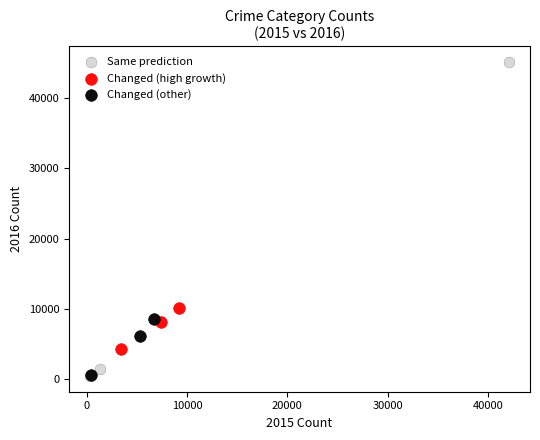

Which series has the widest spread of Y values?

Same prediction